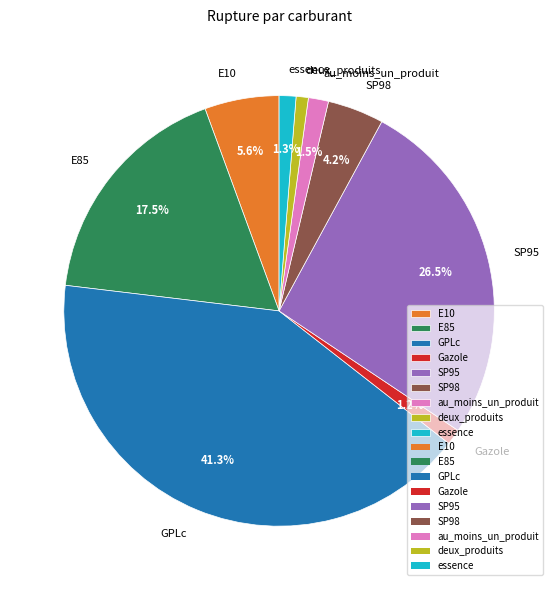

To the nearest percent, what is the average slice percentage?

11%